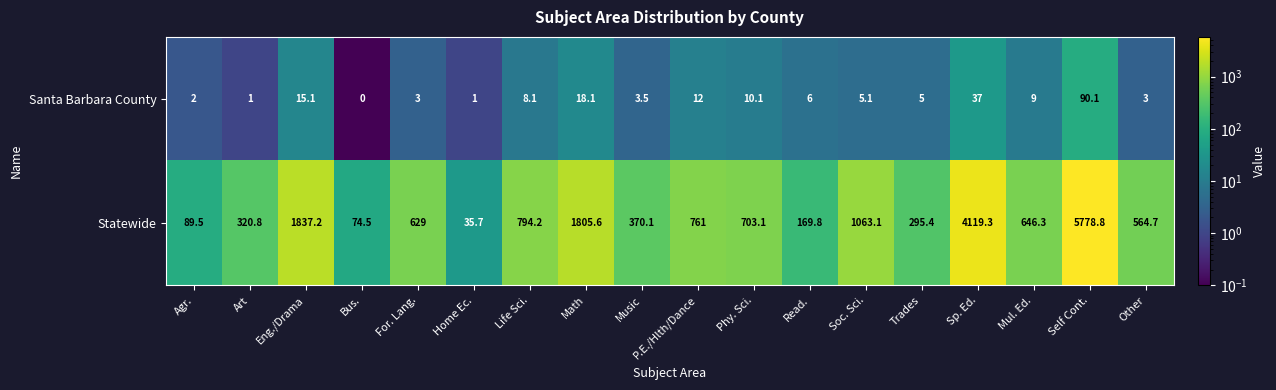

Rank the series at Art from lowest to highest value.

Santa Barbara County, Statewide